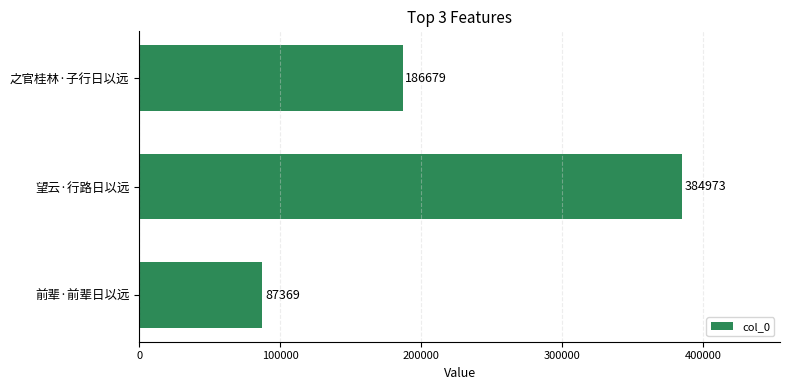

At which label is the value closest to 236171?

之官桂林·子行日以远